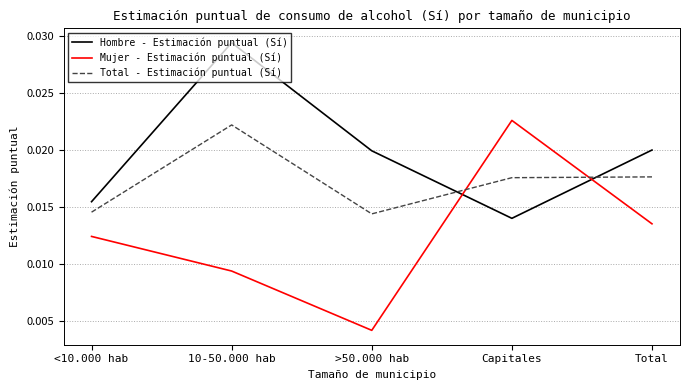

True or false: Mujer - Estimación puntual (Sí) and Hombre - Estimación puntual (Sí) intersect in this chart.

True